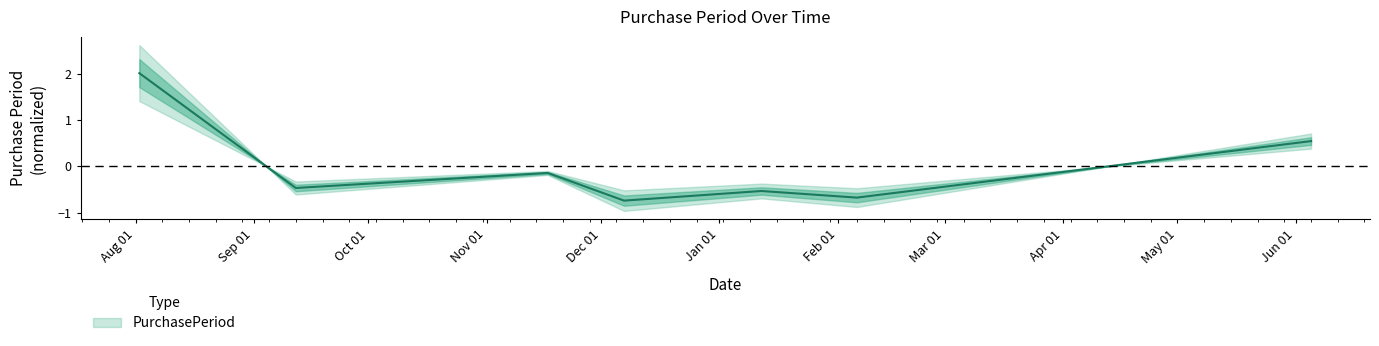

The value at 2017-06-05 is 0.5. True or false?

True